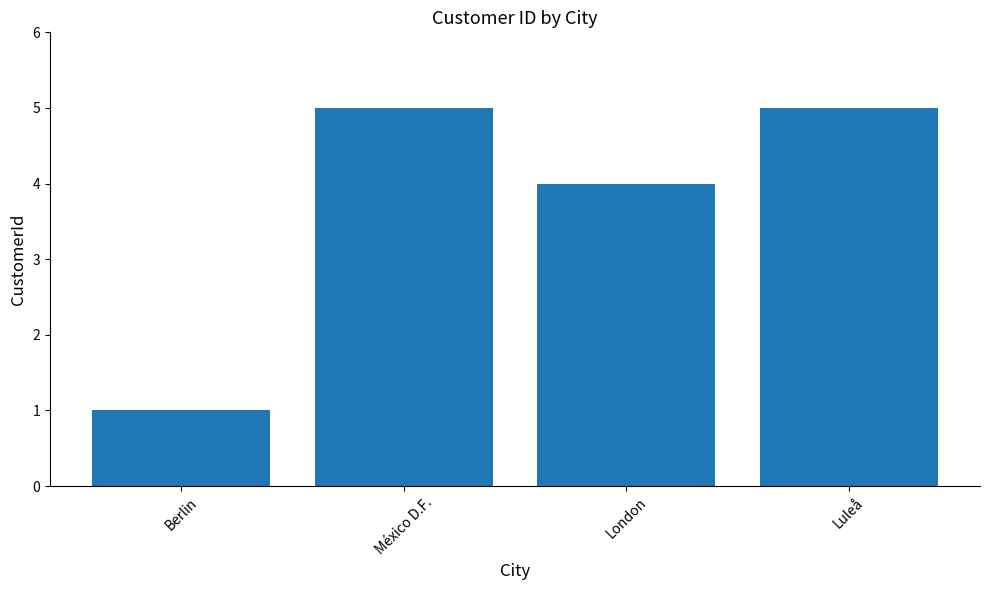

The chart shows a value of 1 at Berlin. True or false?

True